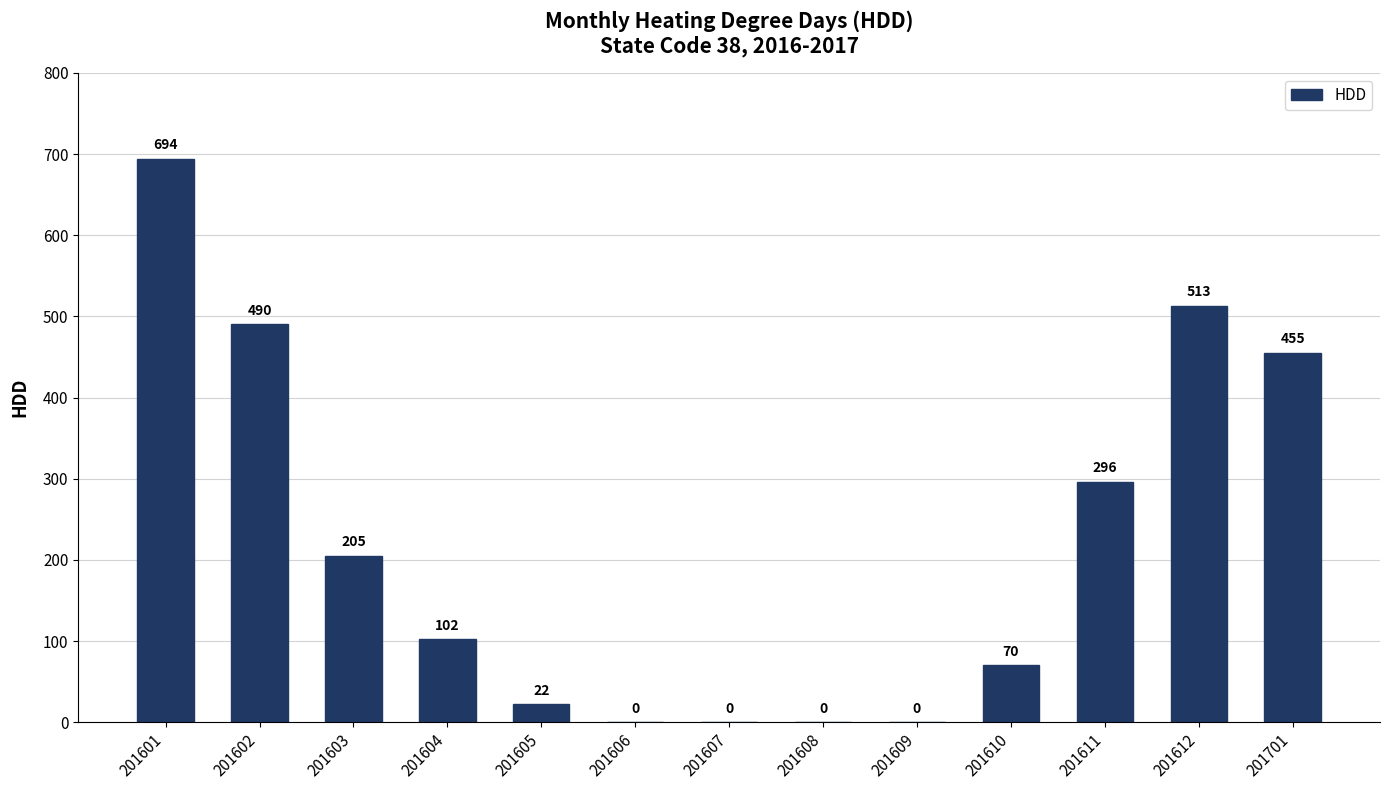

At which label does the data first exceed 102?

201601